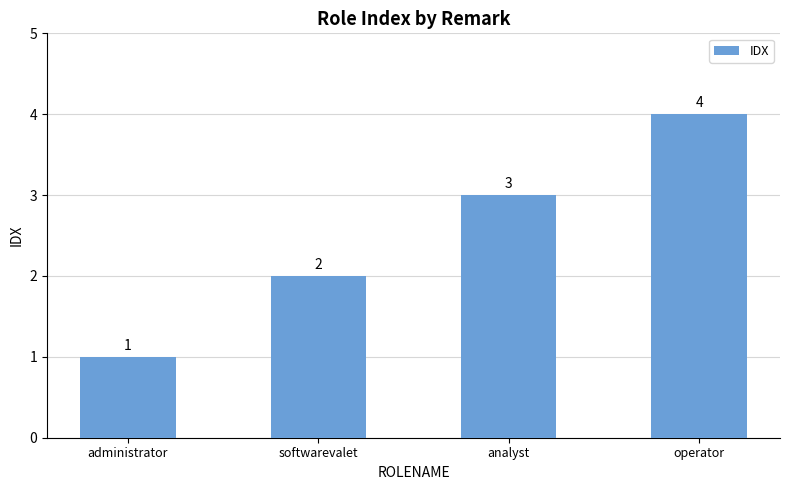

What is the change in value from administrator to softwarevalet?

+1